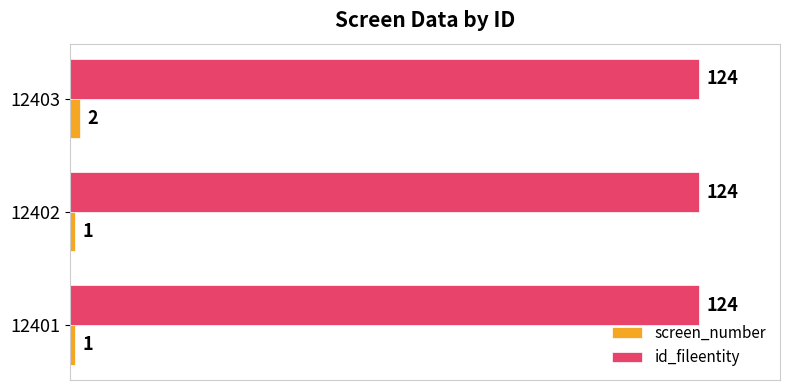

The value of id_fileentity at 12402 is 124. True or false?

True